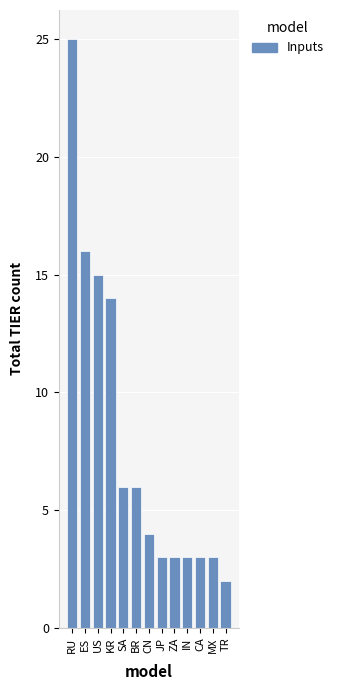

At which label does the data first exceed 4?

RU